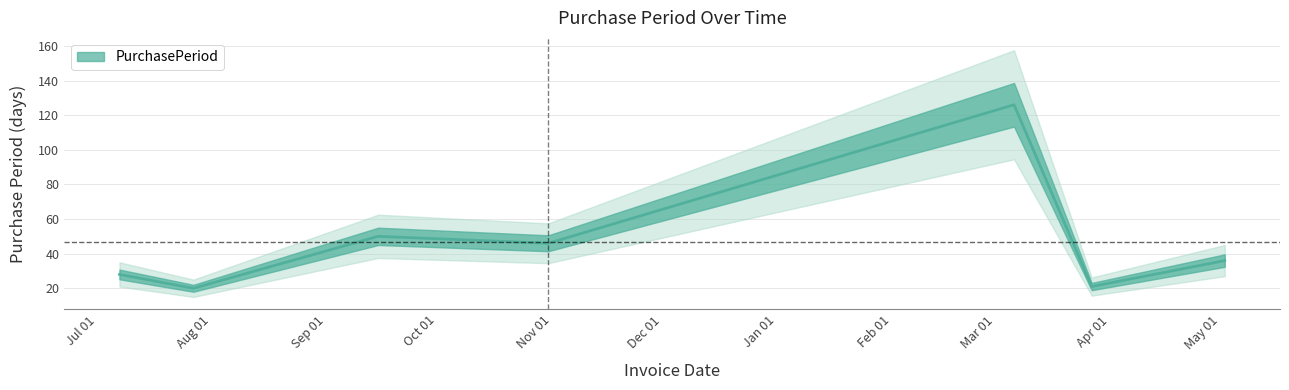

Read the value at 2016-10-31, to the nearest 10.

50